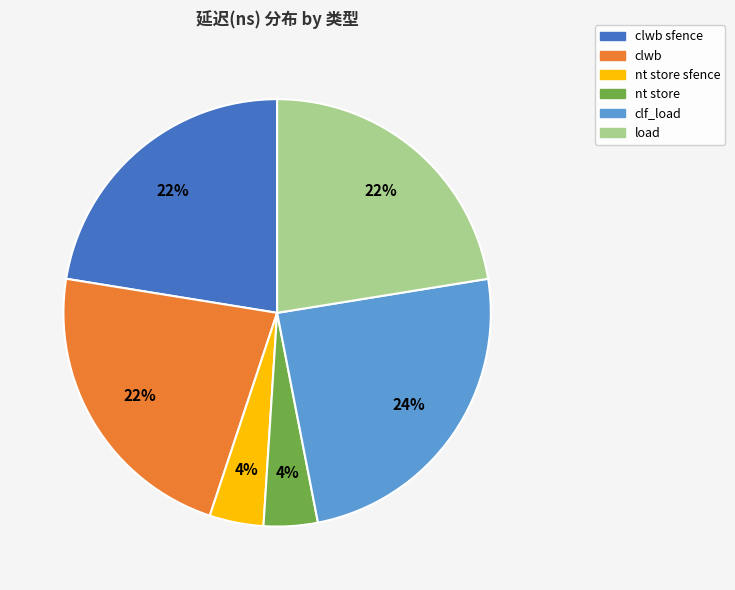

Is there any slice that represents more than half of the pie?

No